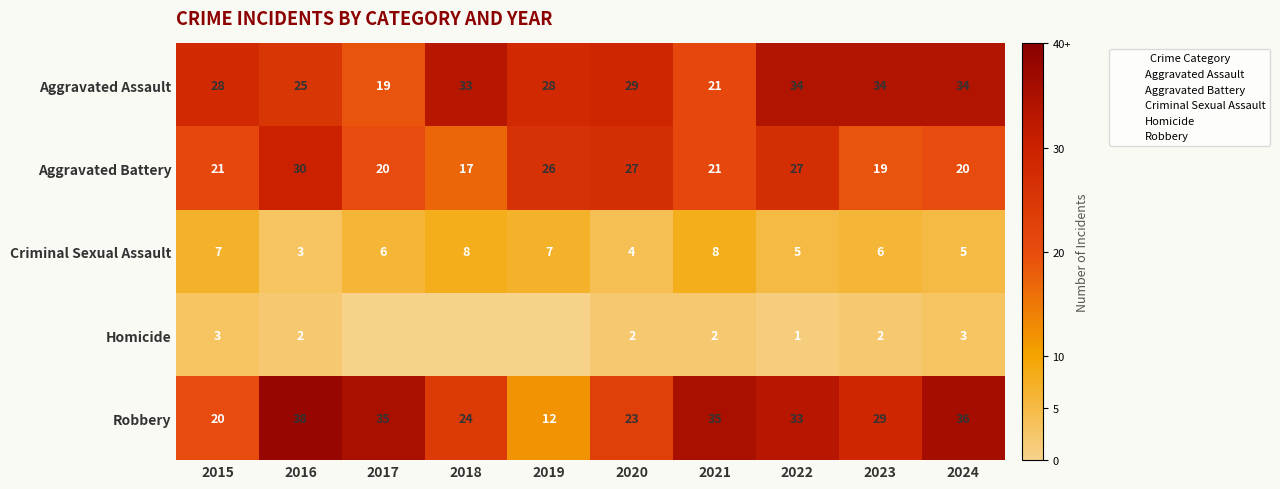

Where is Homicide nearest to the value 1?

2022